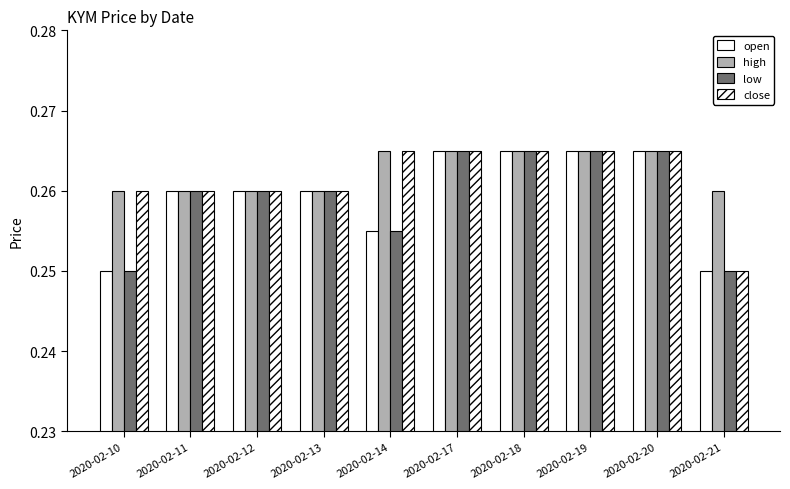

How many groups of bars are there?

10